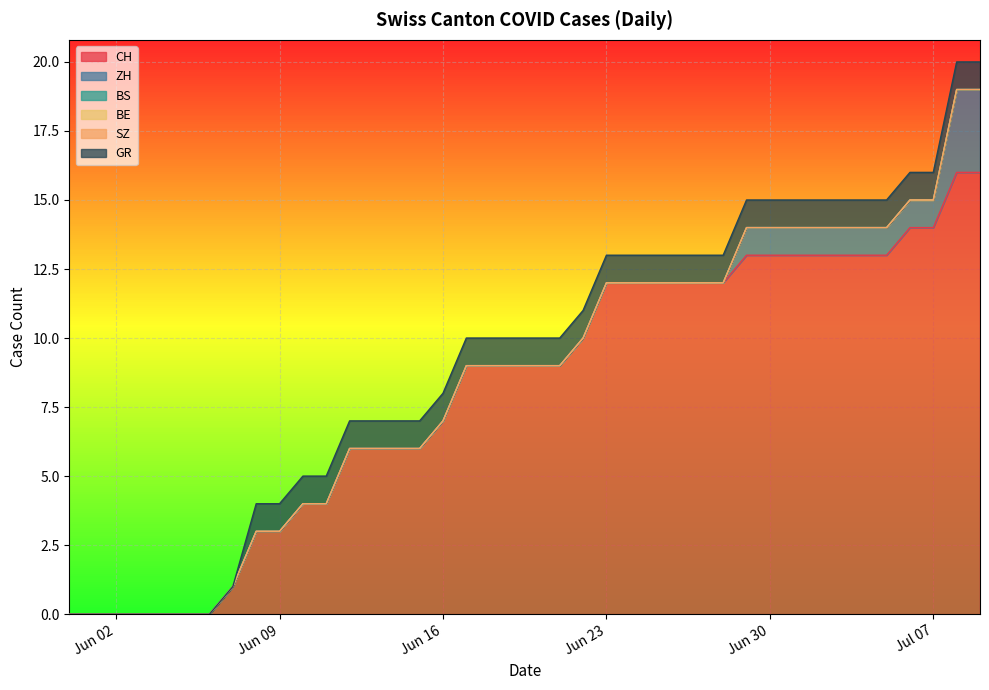

The value of ZH at 27 is -1. True or false?

False